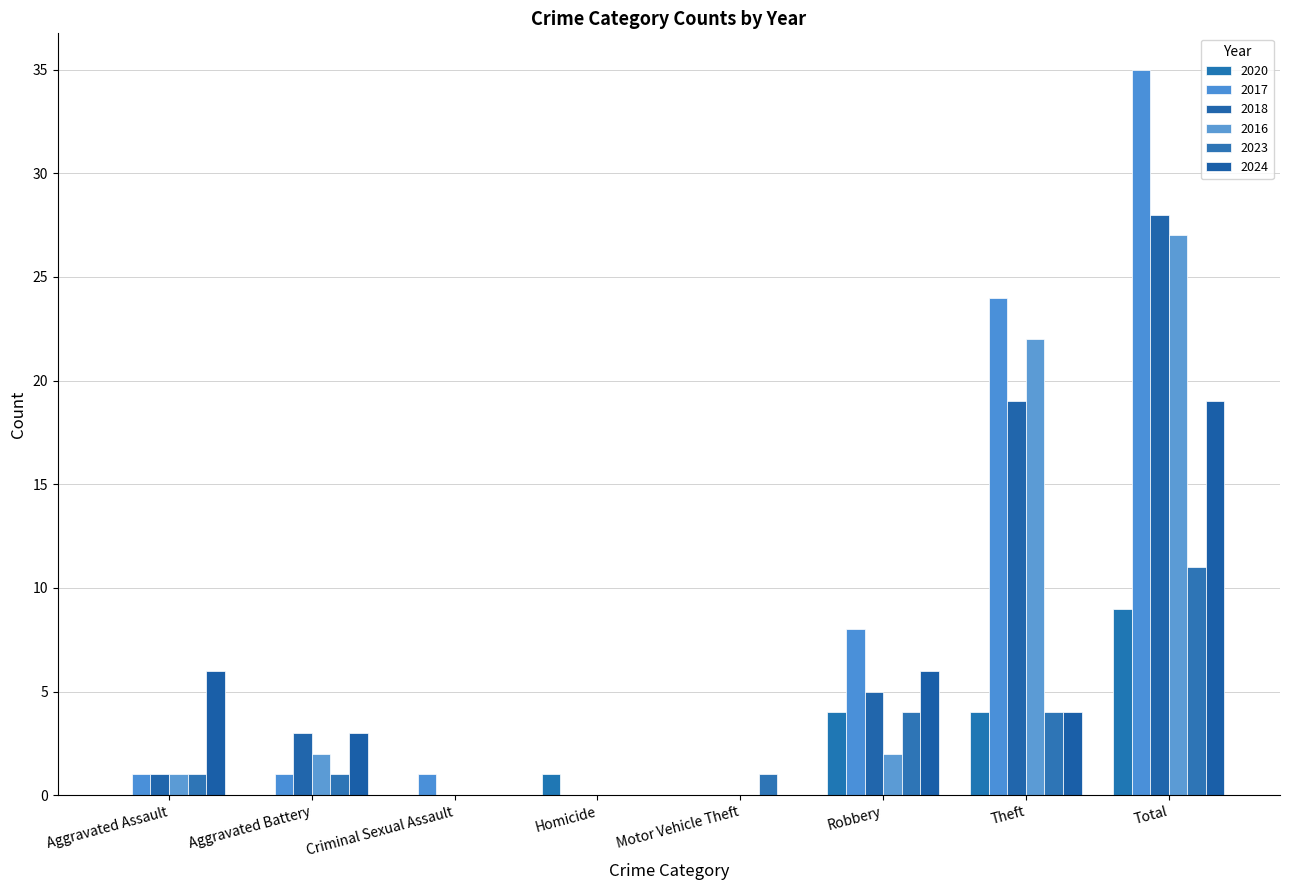

At Total, list the series in order from smallest to largest.

2020, 2023, 2024, 2016, 2018, 2017